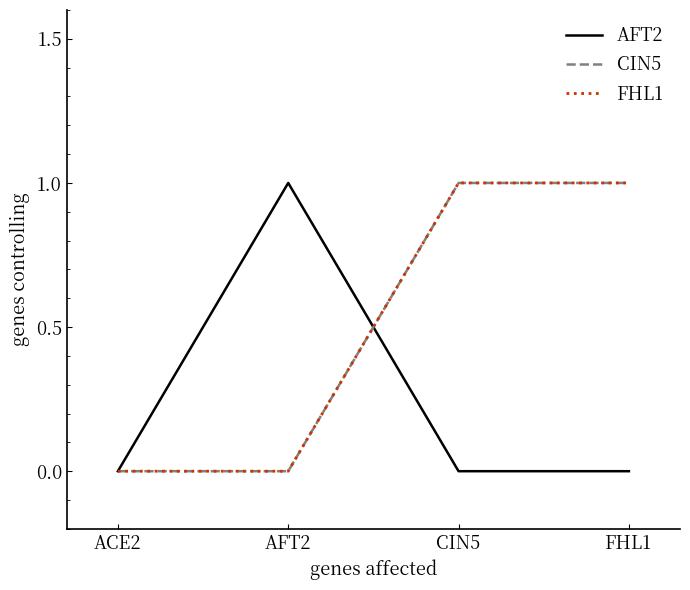

What is the sum of all CIN5 values?

2